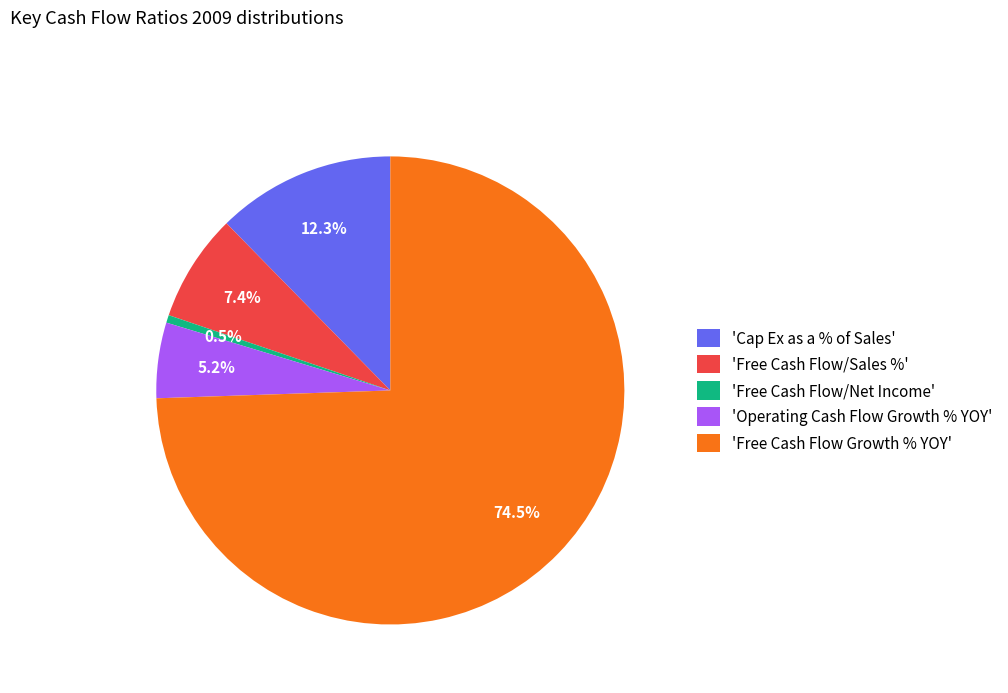

Count the number of slices in the pie.

5